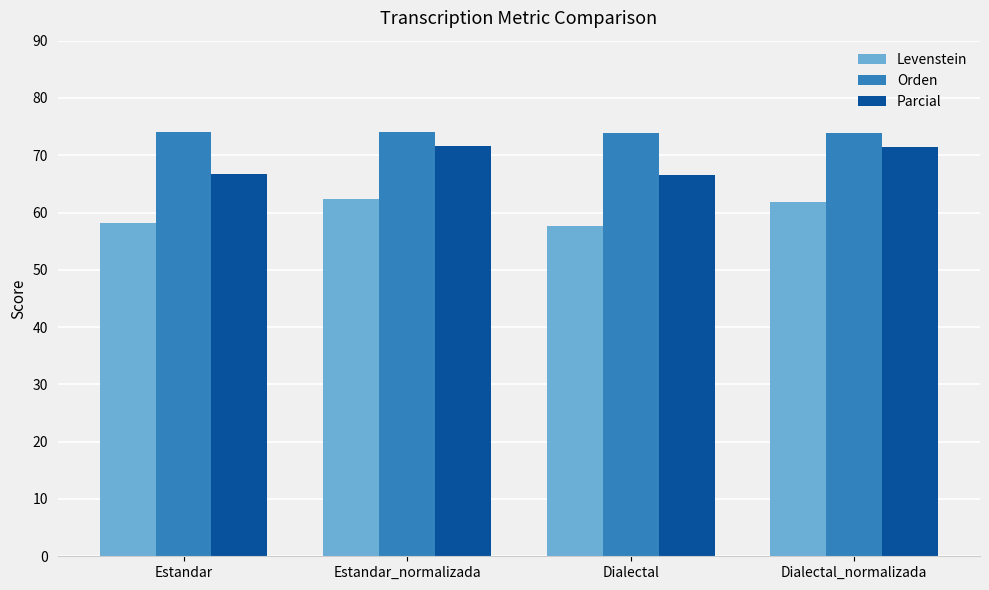

How many bars are there in total?

12